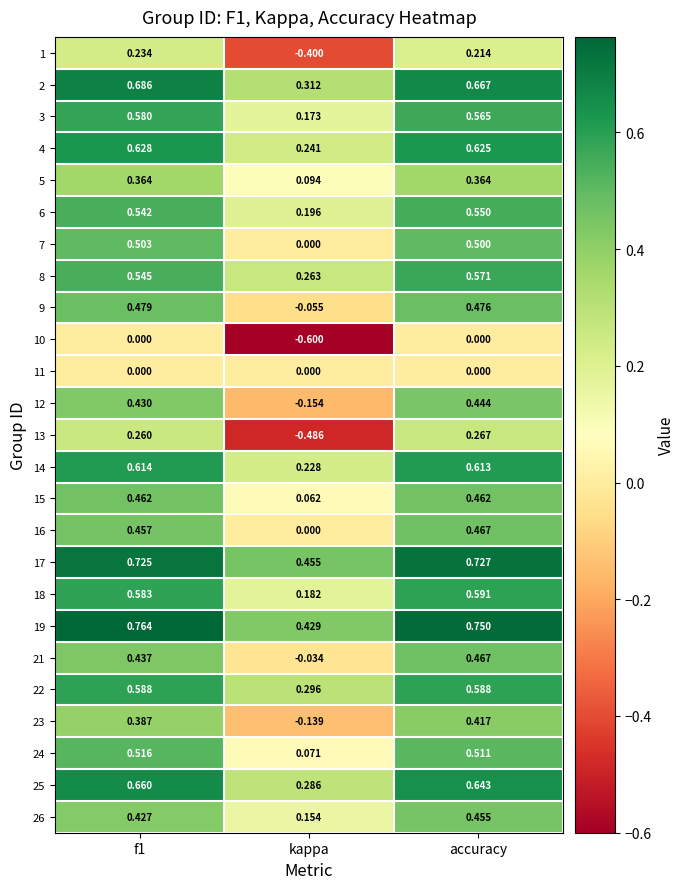

At which category is the sum across all series the highest?

accuracy